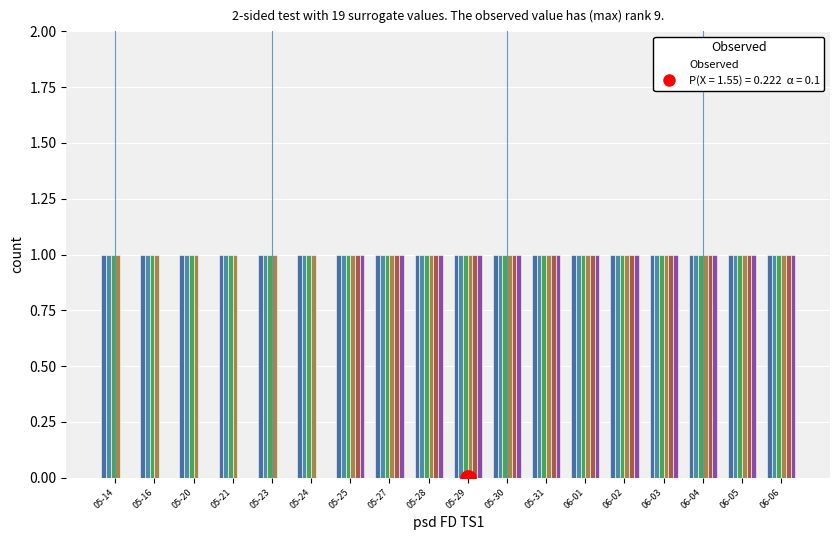

At which category is the sum across all series the highest?

05-25